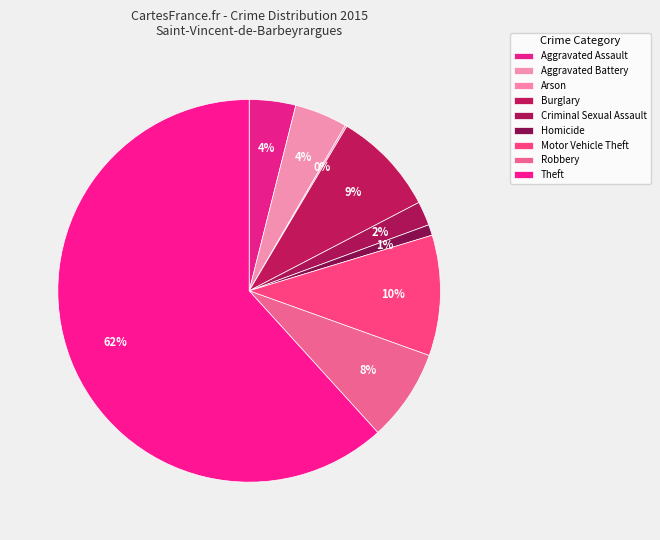

To the nearest percent, what portion does Motor Vehicle Theft represent?

10%